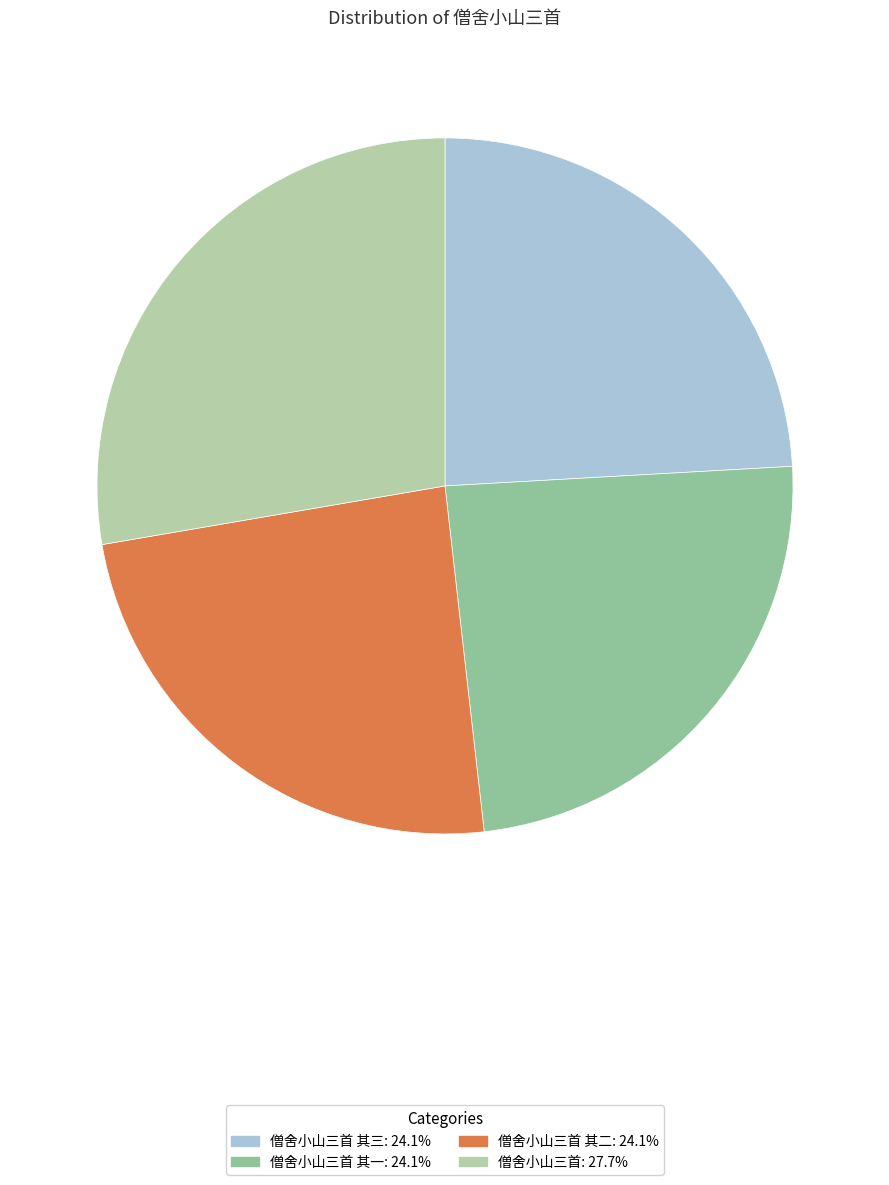

Is there a majority slice in this chart?

No